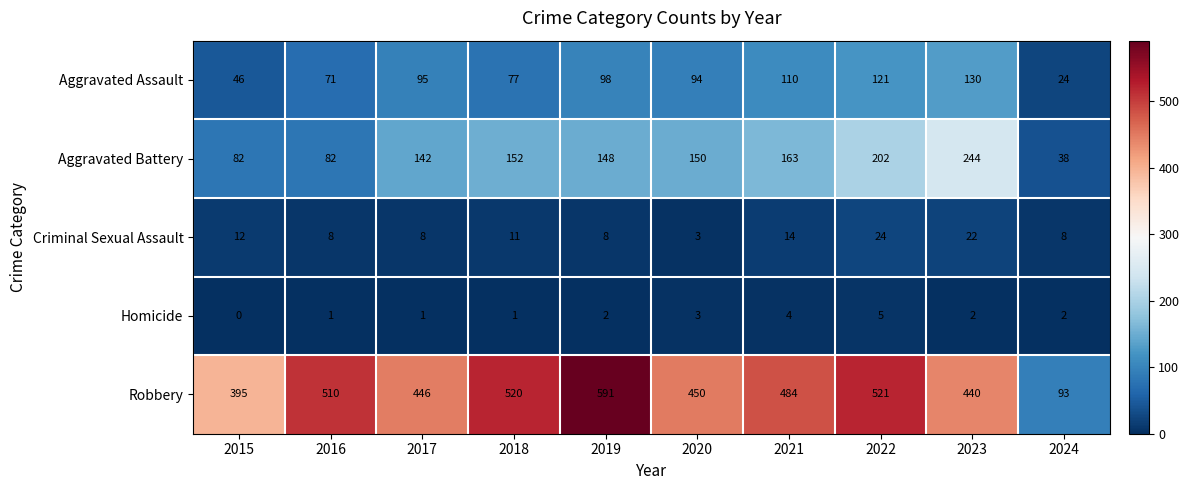

What is the difference between the highest and lowest values at 2017?

445